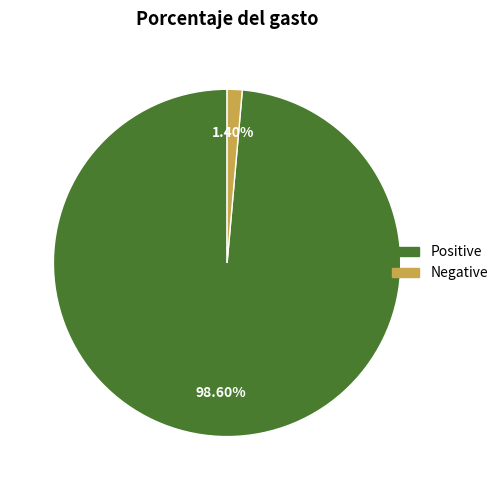

Approximately how many times larger is the value at Positive compared to Negative?

70.4